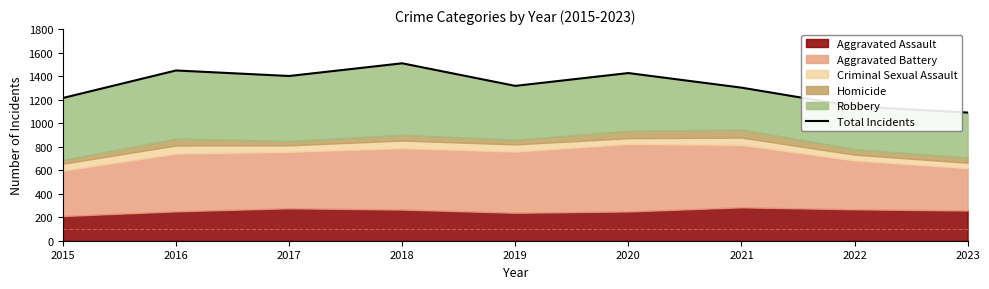

At which category does the chart reach its minimum across all series?

2023